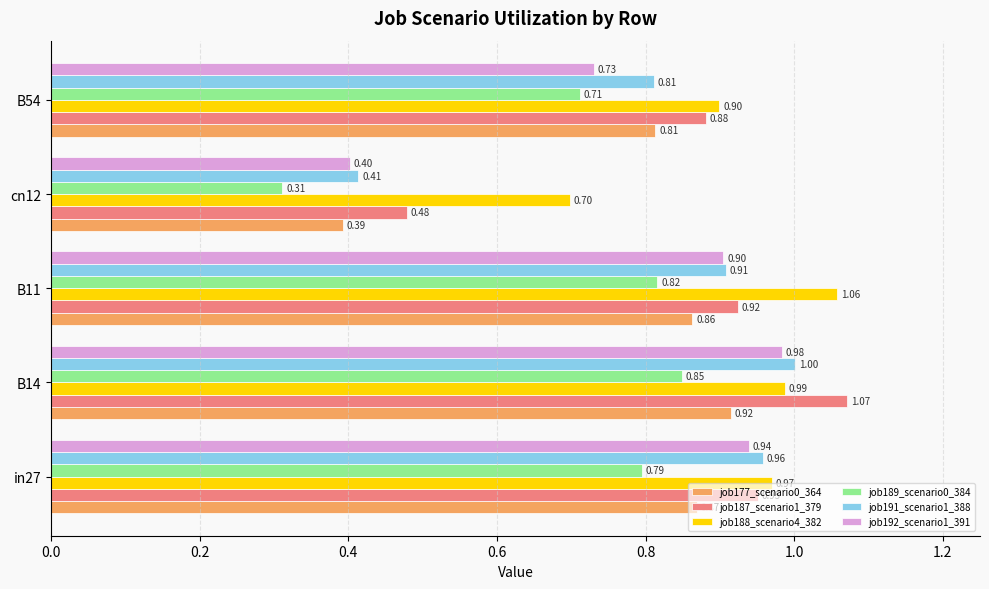

Which series has the largest total across all categories?

job188_scenario4_382